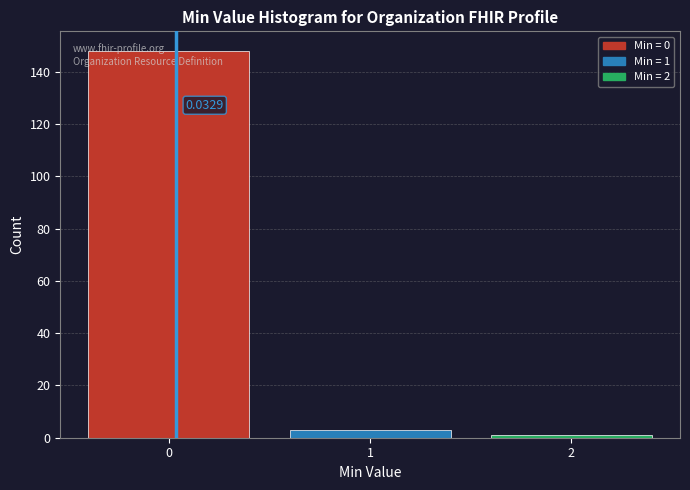

What is the difference between the maximum and minimum values?

147